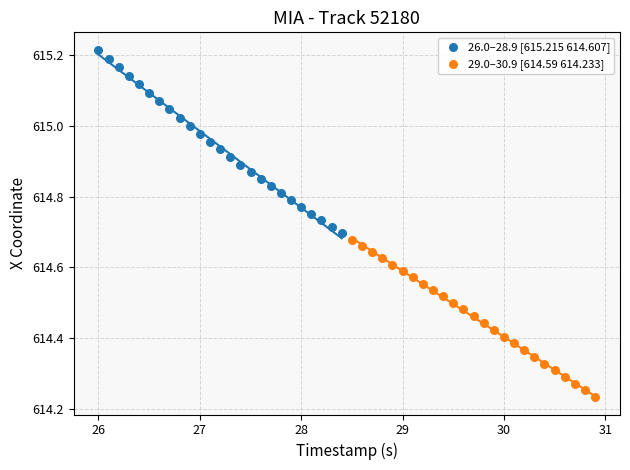

Which series has the widest spread of Y values?

26.0–28.9 [615.215 614.607]